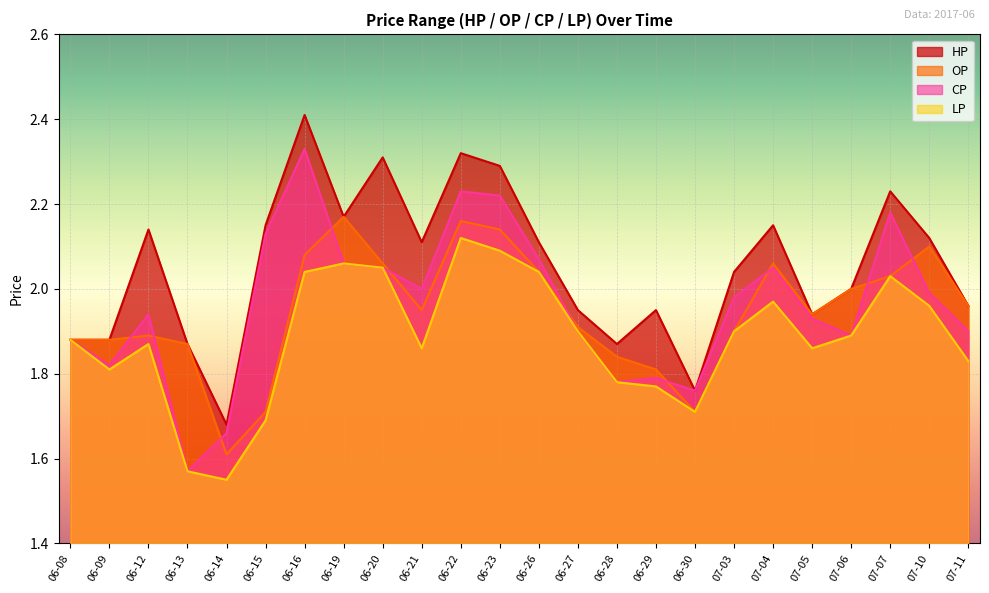

True or false: OP has a value of 1.6 at 06-14.

True